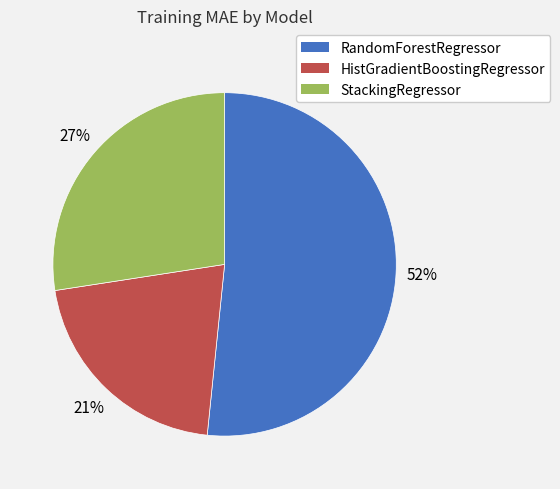

What percentage is the HistGradientBoostingRegressor slice, to the nearest percent?

21%